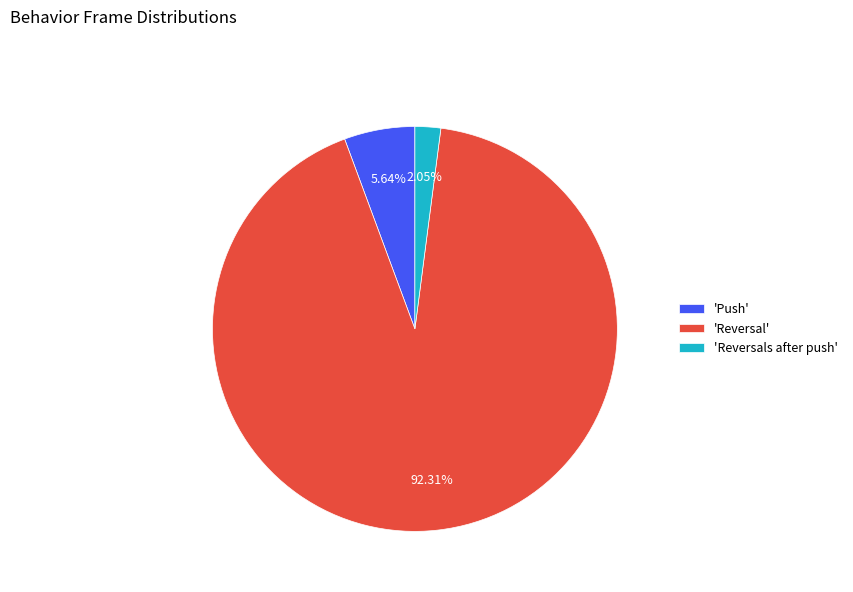

Rank the categories by value from lowest to highest.

'Reversals after push', 'Push', 'Reversal'